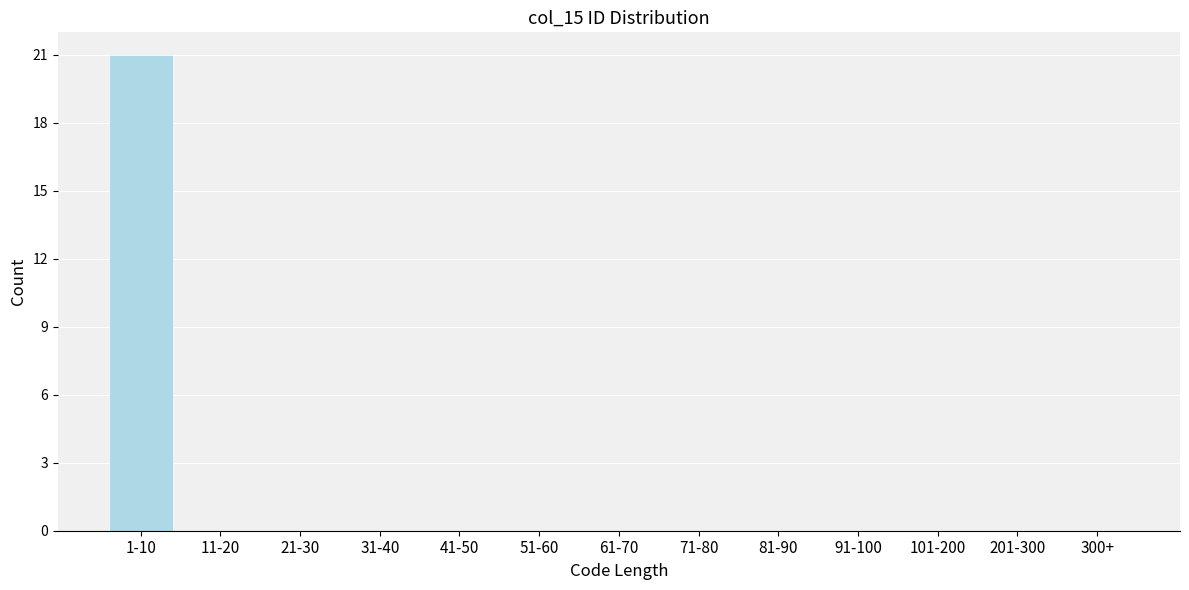

Reading left to right, transcribe all the data shown in this chart.

1-10=21	11-20=0	21-30=0	31-40=0	41-50=0	51-60=0	61-70=0	71-80=0	81-90=0	91-100=0	101-200=0	201-300=0	300+=0